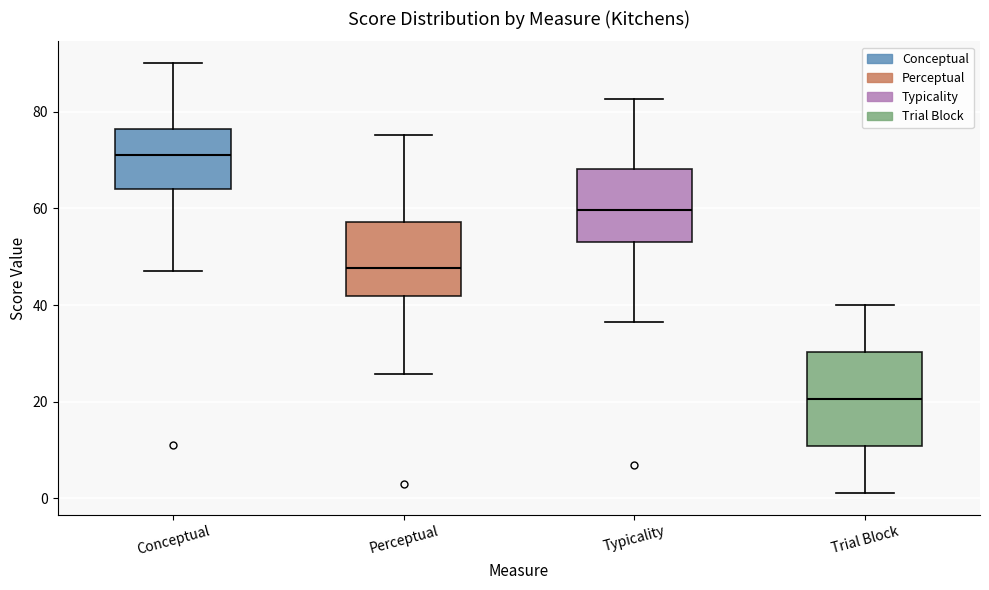

Reading left to right, transcribe this box plot: for each box, give where its median line is, the range the box spans, and where its two whiskers end, as read against the y-axis. The values are not printed on the chart, so give them approximately, as read against the axis.

Conceptual: median 72, box 64 to 76, whiskers 48 to 90
Perceptual: median 48, box 42 to 58, whiskers 26 to 76
Typicality: median 60, box 54 to 68, whiskers 36 to 82
Trial Block: median 20, box 10 to 30, whiskers 2 to 40